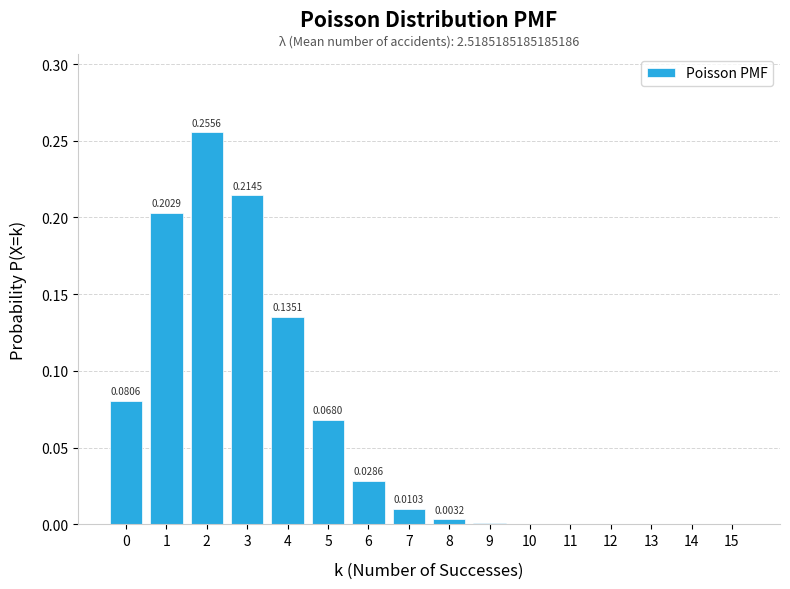

What is the change in value from 2 to 13?

-0.3